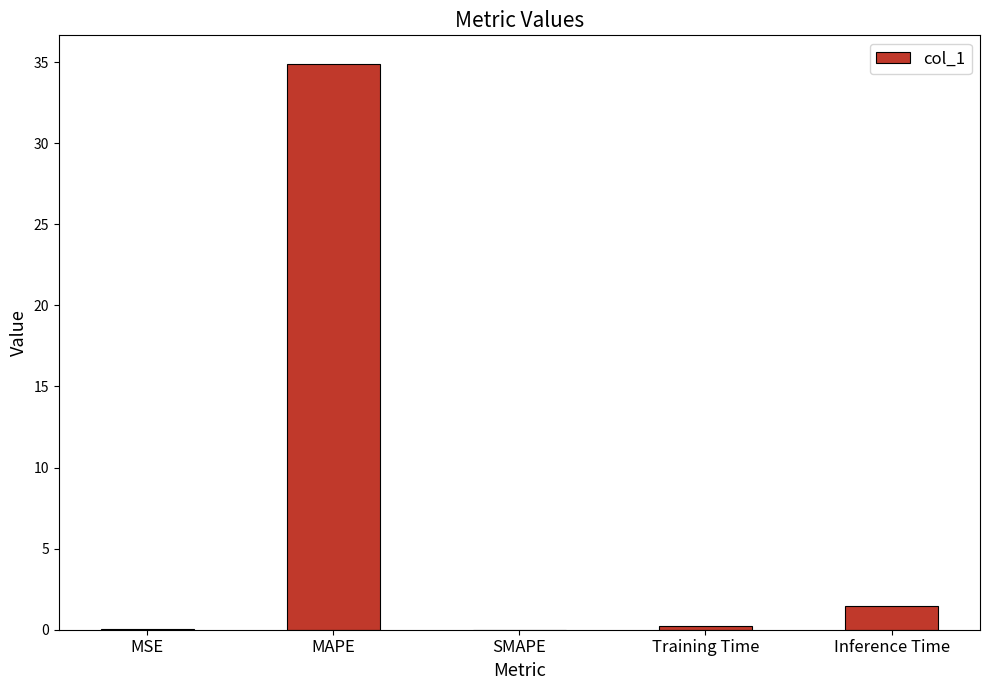

What is the sum of all values?

36.6